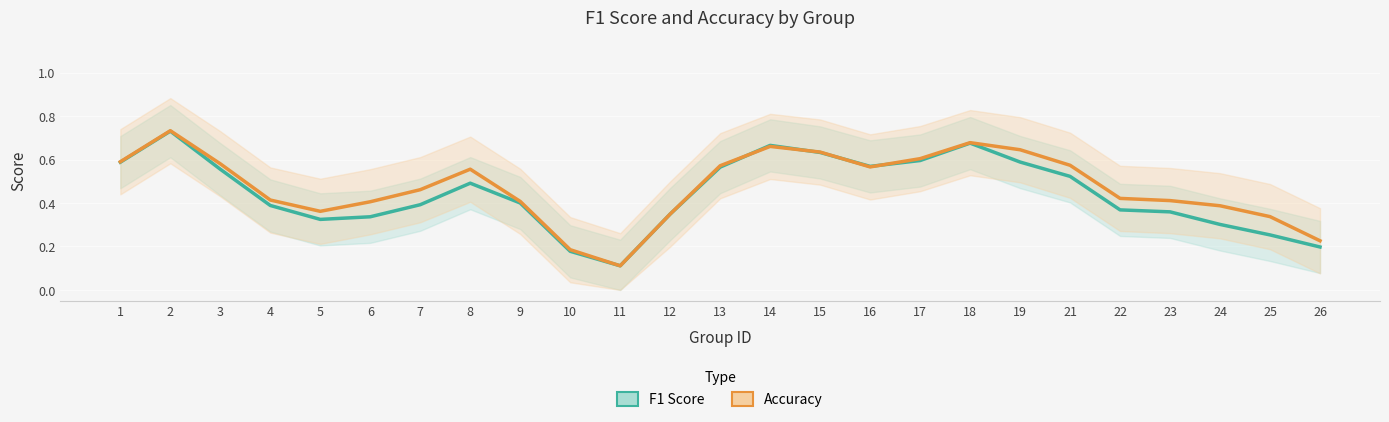

Which series has the largest range (max minus min)?

Accuracy